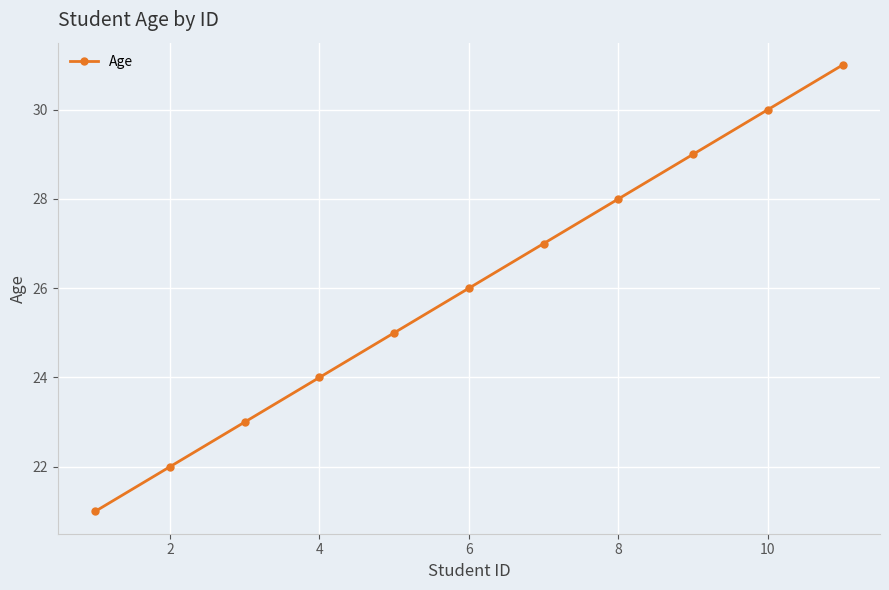

What is the sum of all values?

286